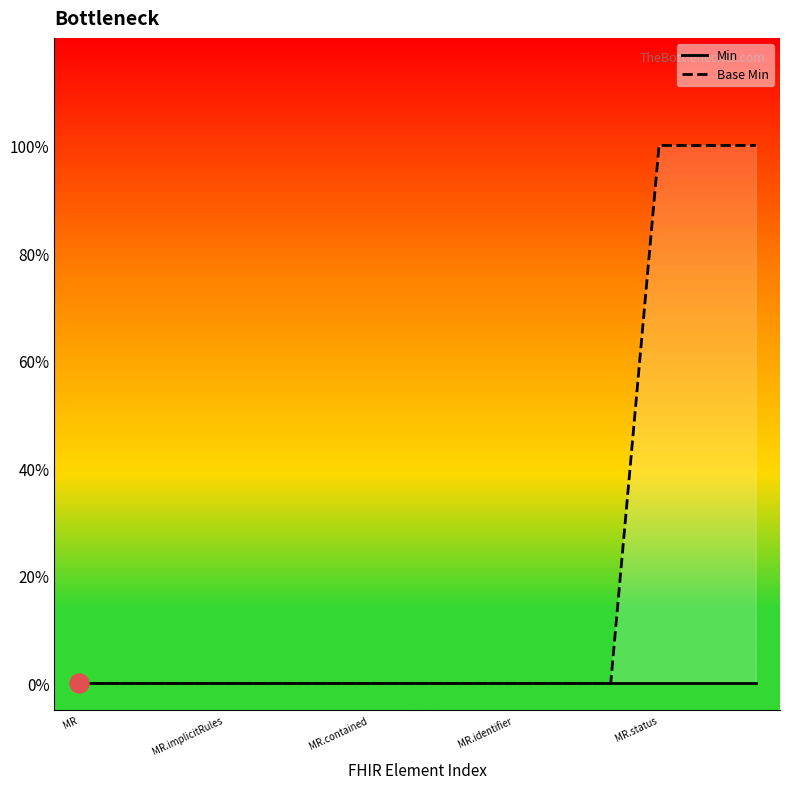

Which series has the widest spread of Y values?

Base Min